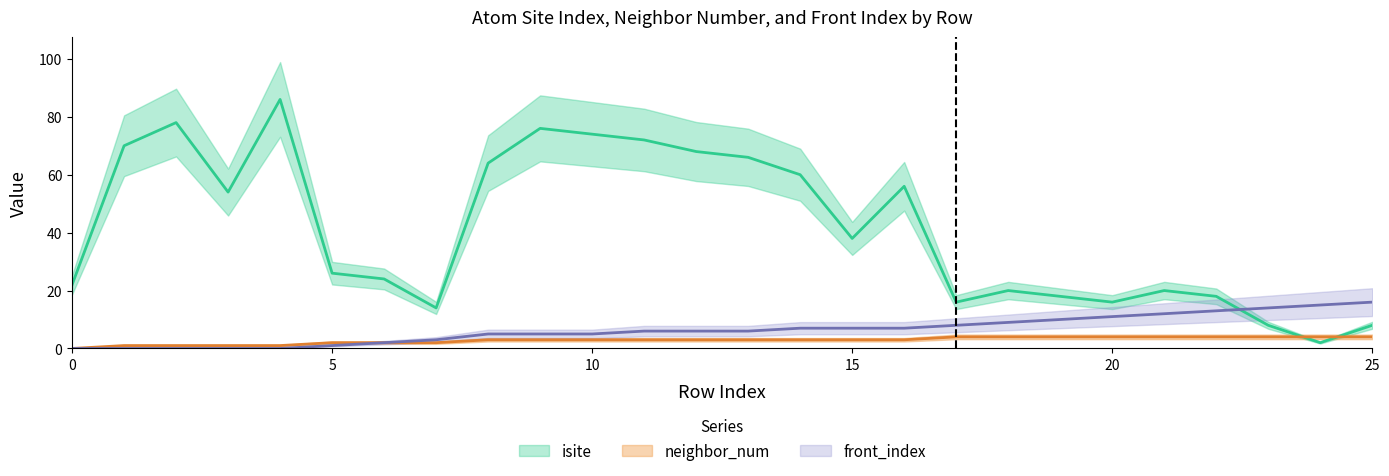

Rank the series by their maximum value, from lowest to highest.

neighbor_num, front_index, isite